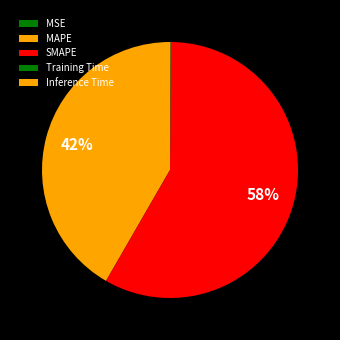

To the nearest percent, what is the difference between the MSE and SMAPE slice percentages?

58%